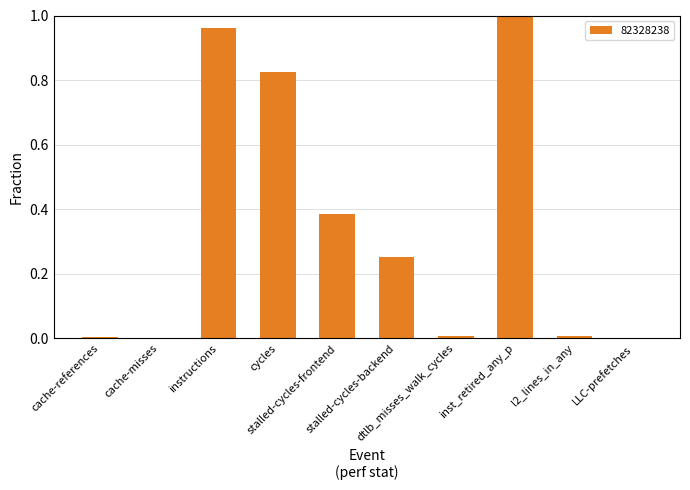

What is the difference between the values at stalled-cycles-backend and dtlb_misses_walk_cycles?

0.2